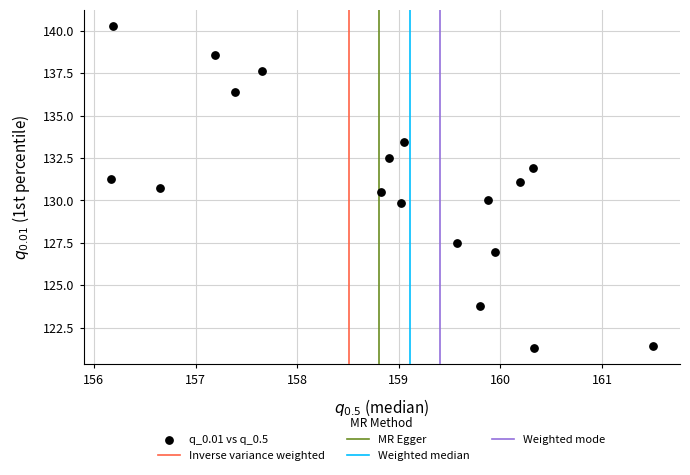

What is the range of X values (max minus min)?

5.3